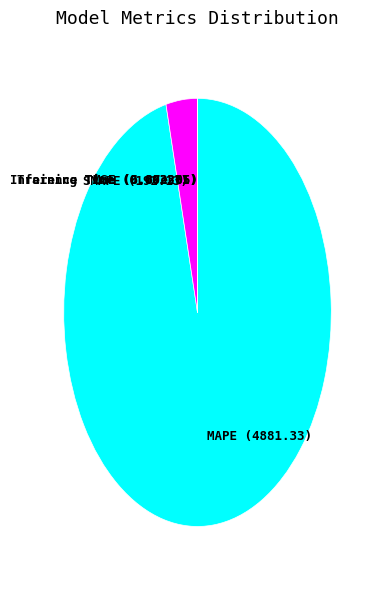

The MAPE slice represents 96% of the pie. True or false?

True